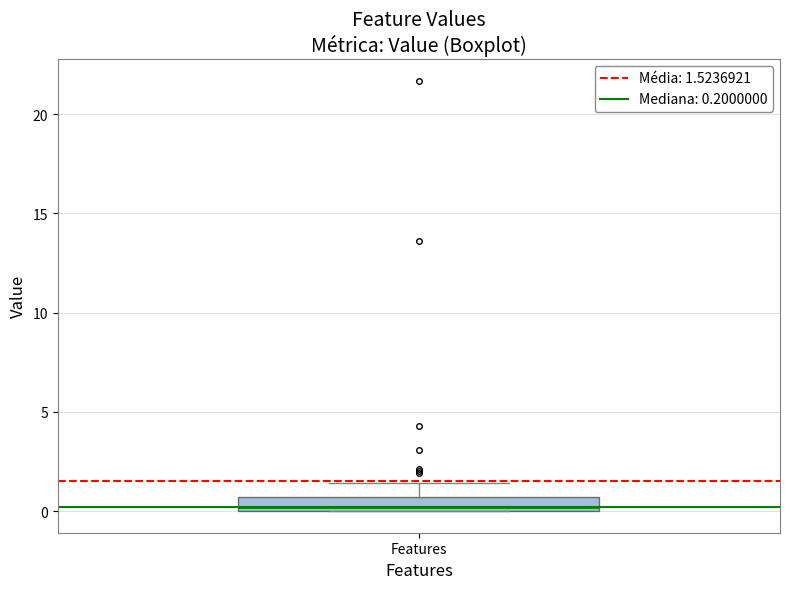

Where is the upper edge of the box for Features on the y-axis? The values are not printed on the chart, so give them approximately, as read against the axis.

0.5